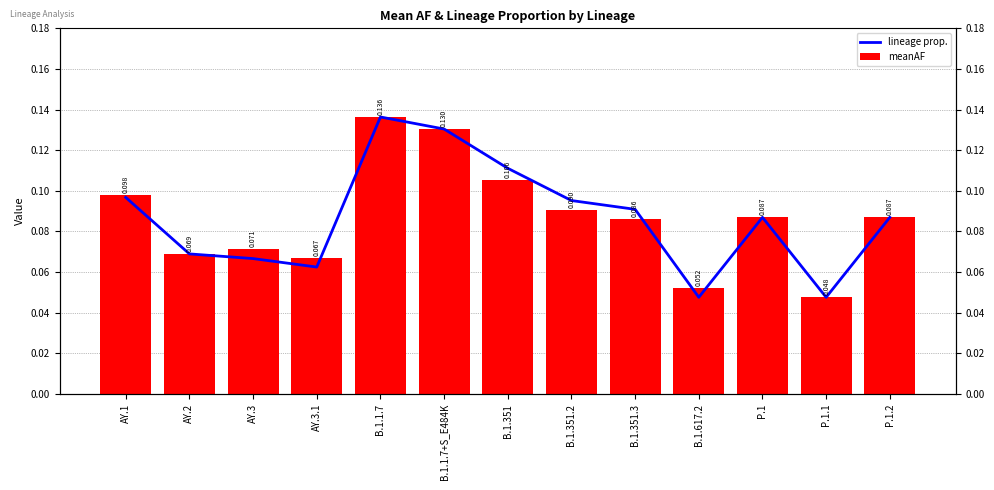

What is the total value across all series at B.1.617.2?

0.1